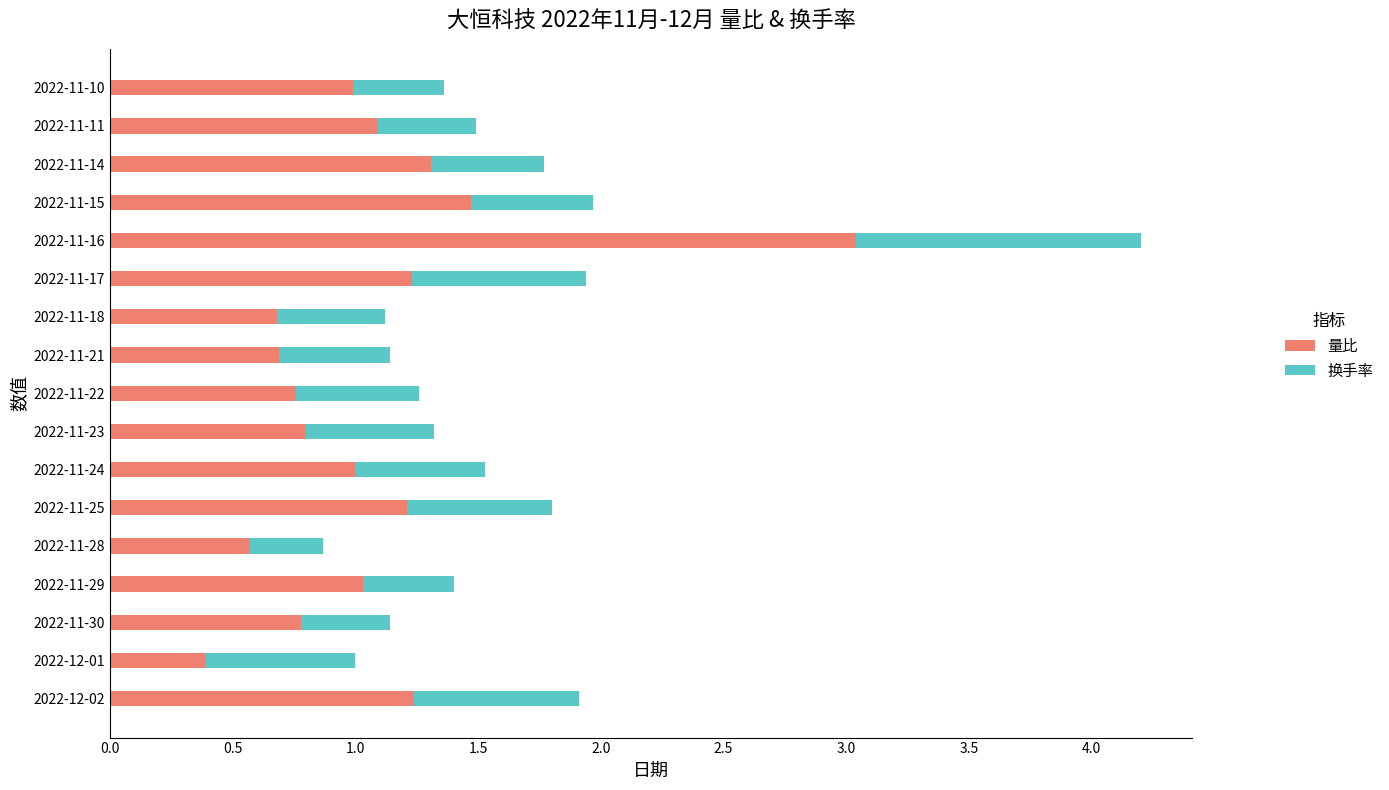

What is the total value across all series at 2022-11-10?

1.4